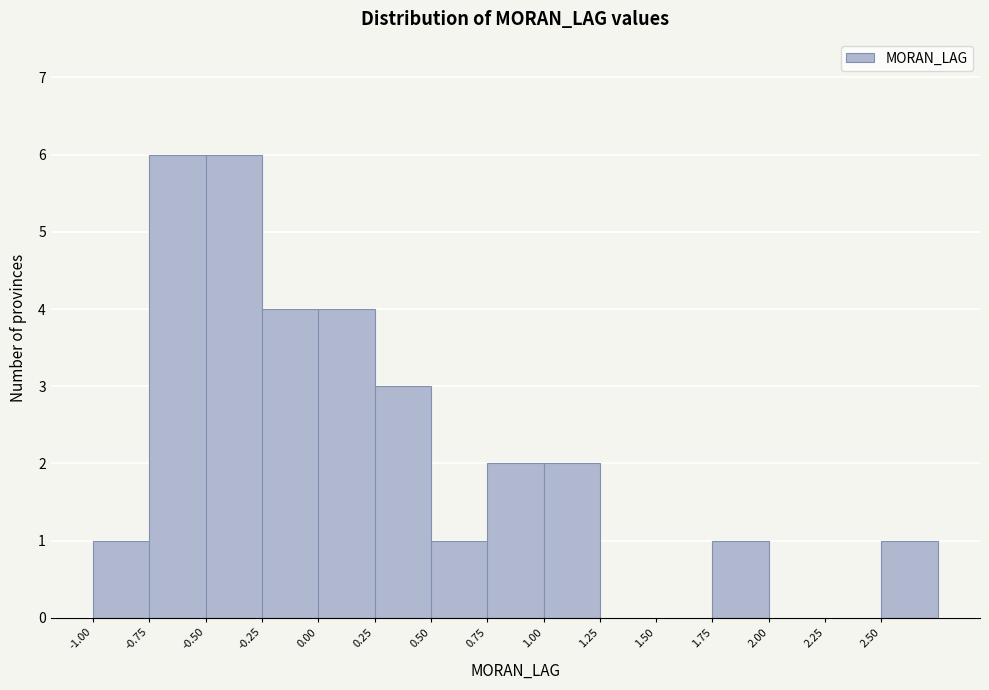

Reading left to right, list every bar in this chart as the range it spans on the x-axis followed by its height. The values are not printed on the chart, so give them approximately, as read against the axis.

-1.00 to -0.75: 1
-0.75 to -0.50: 6
-0.50 to -0.25: 6
-0.25 to 0.00: 4
0.00 to 0.25: 4
0.25 to 0.50: 3
0.50 to 0.75: 1
0.75 to 1.00: 2
1.00 to 1.25: 2
1.25 to 1.50: 0
1.50 to 1.75: 0
1.75 to 2.00: 1
2.00 to 2.25: 0
2.25 to 2.50: 0
2.50 to 2.75: 1